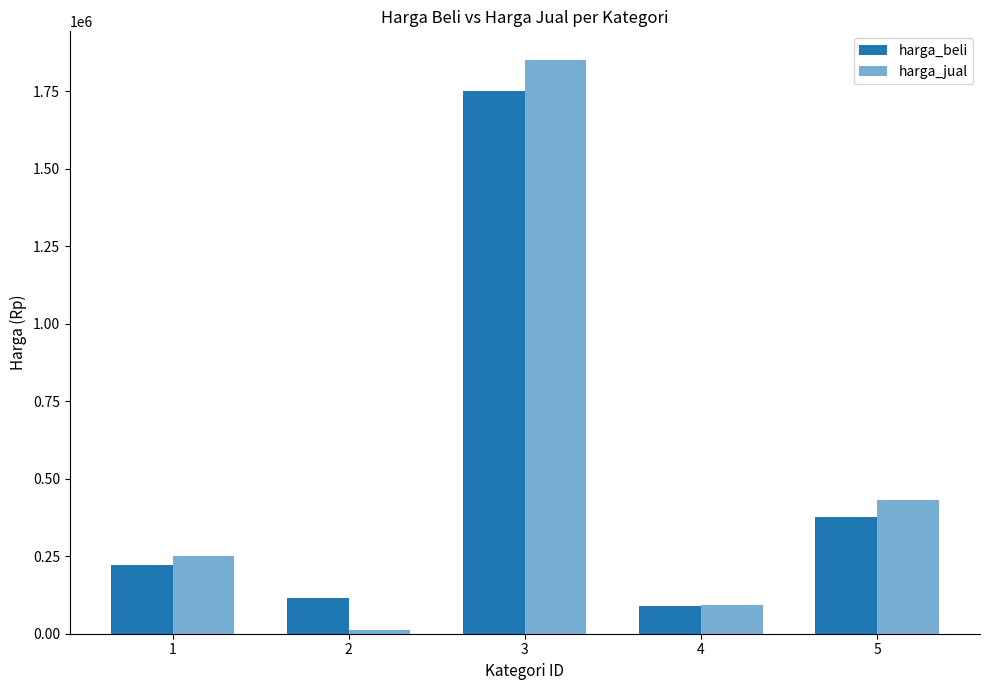

Does the chart contain stacked bars?

No